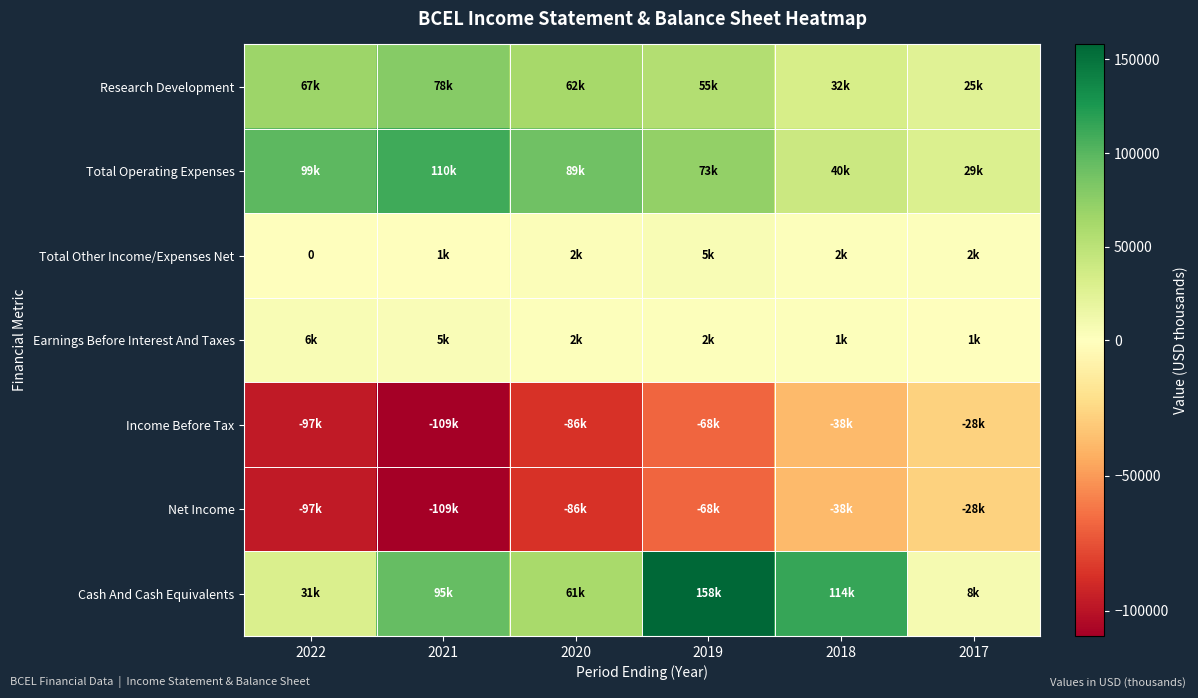

List the labels in order of Income Before Tax value, smallest first.

2021, 2022, 2020, 2019, 2018, 2017